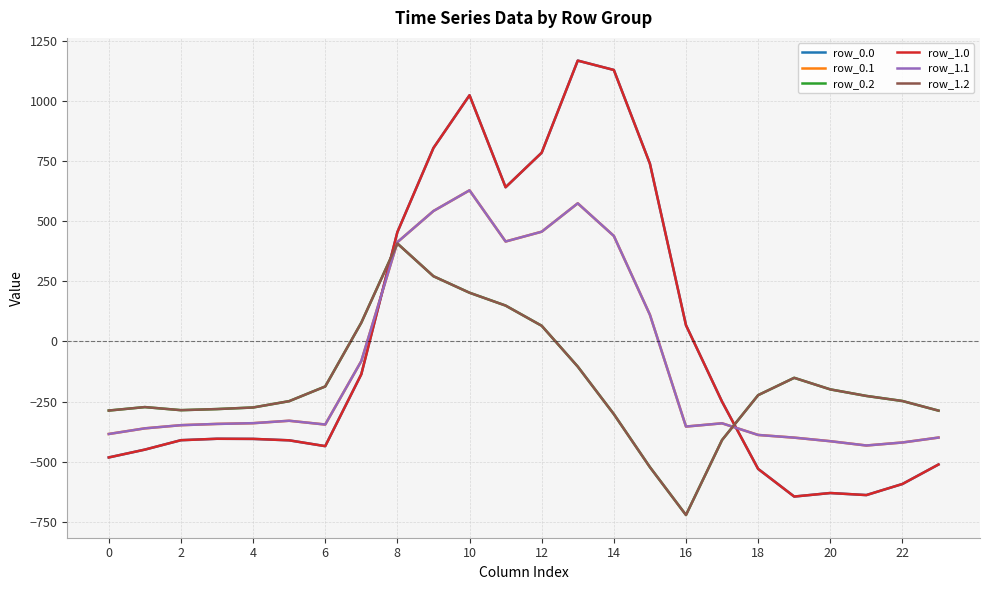

True or false: row_1.1 has more than 2 interior local peaks.

True